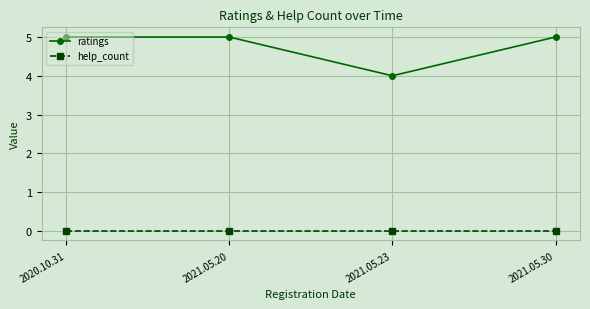

True or false: ratings and help_count cross at least once.

False